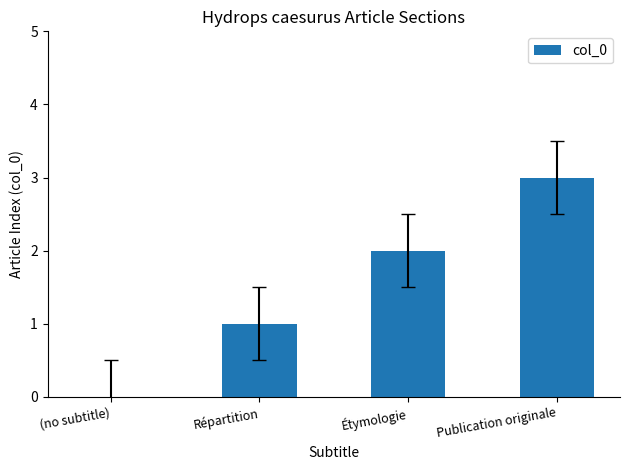

Which category has the highest value across all series?

Publication originale